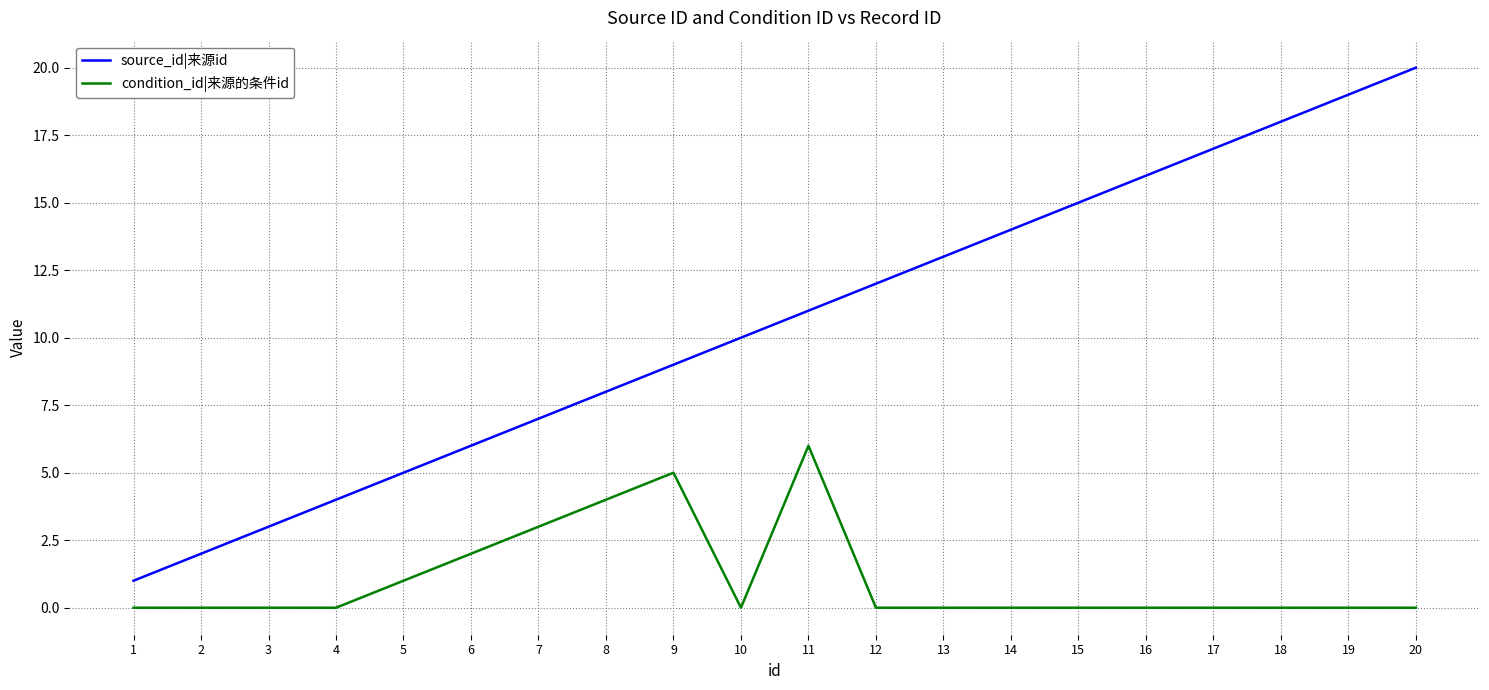

Does the chart display data point markers on the line(s)?

No